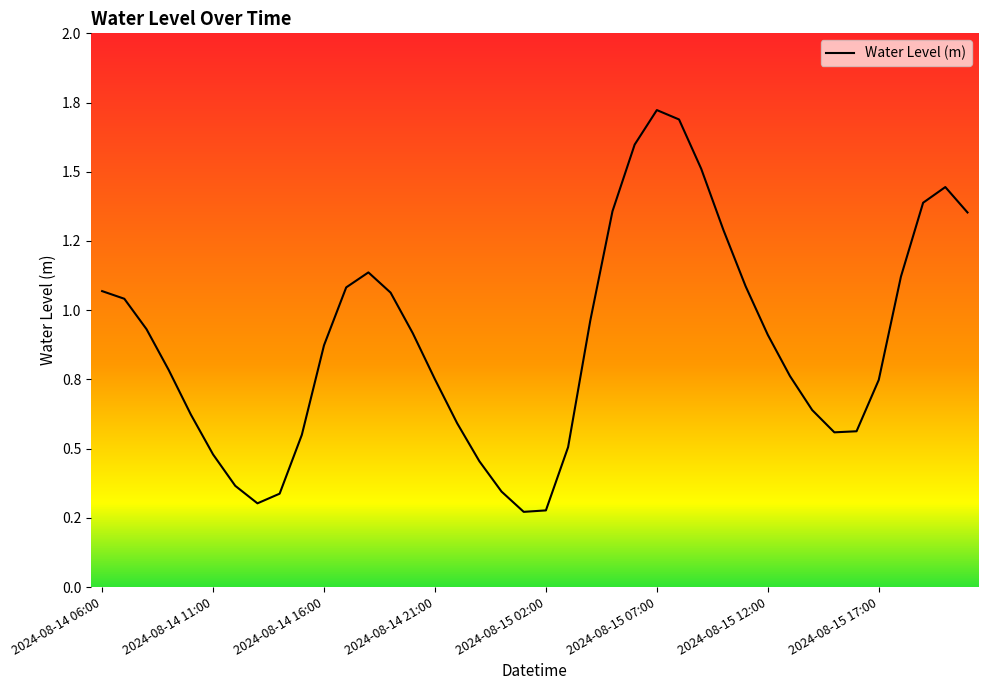

Does the chart have visible grid lines?

No